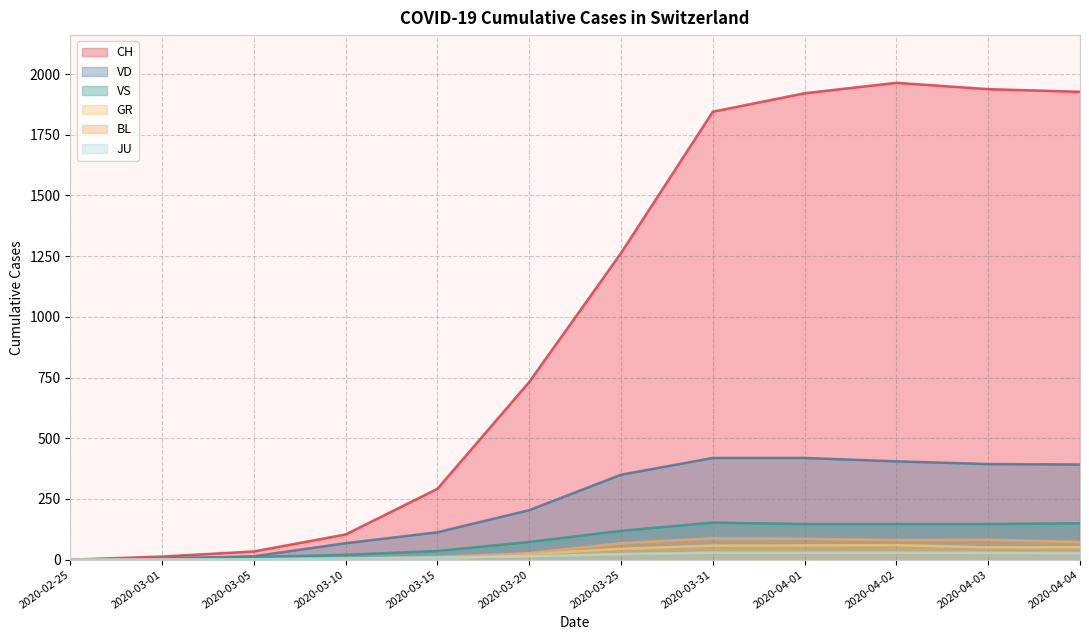

At which label does VS first exceed 80?

2020-03-25